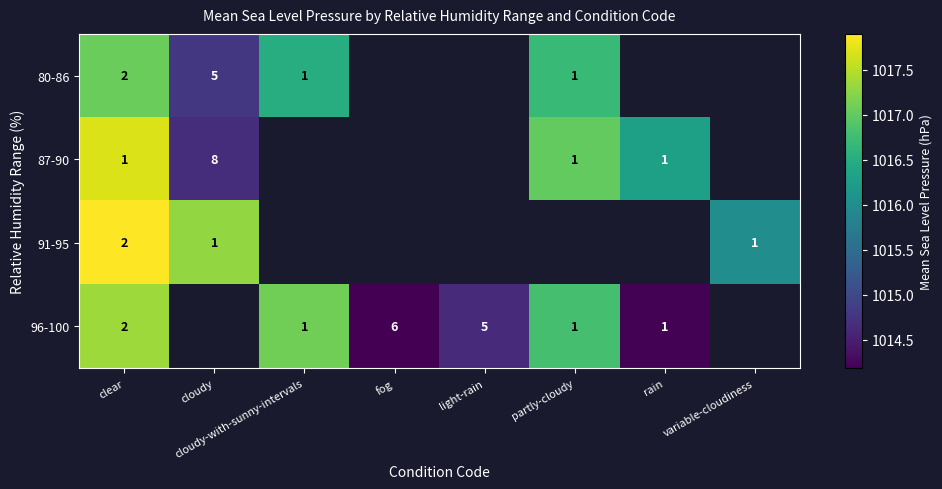

At which label is 91-95 closest to 1016?

variable-cloudiness